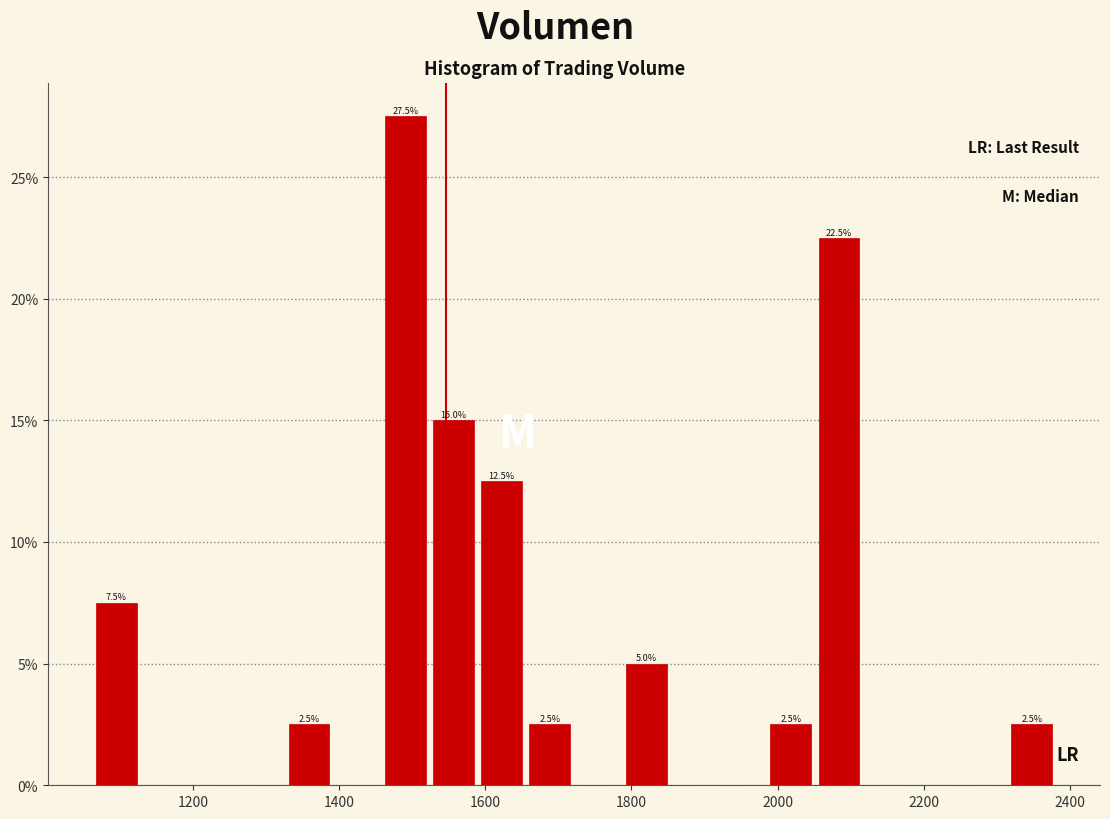

Read against the x-axis, roughly where is the centre of the tallest bar?

1500